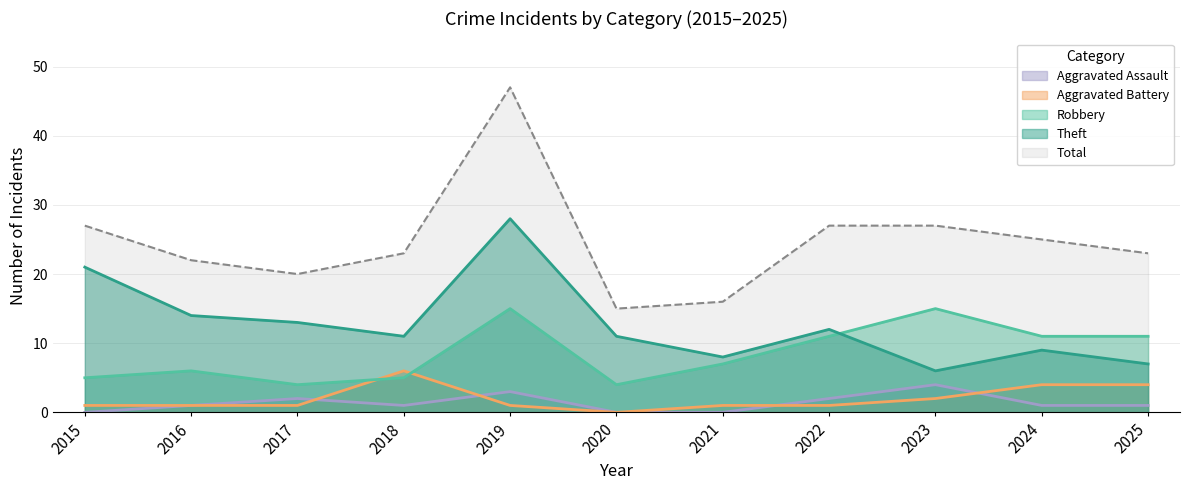

At how many categories does at least one series exceed 35?

1